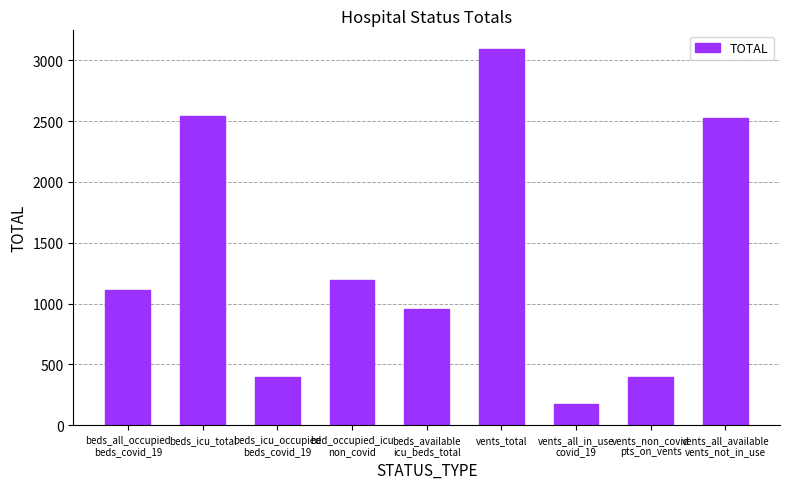

What is the average value?

1376